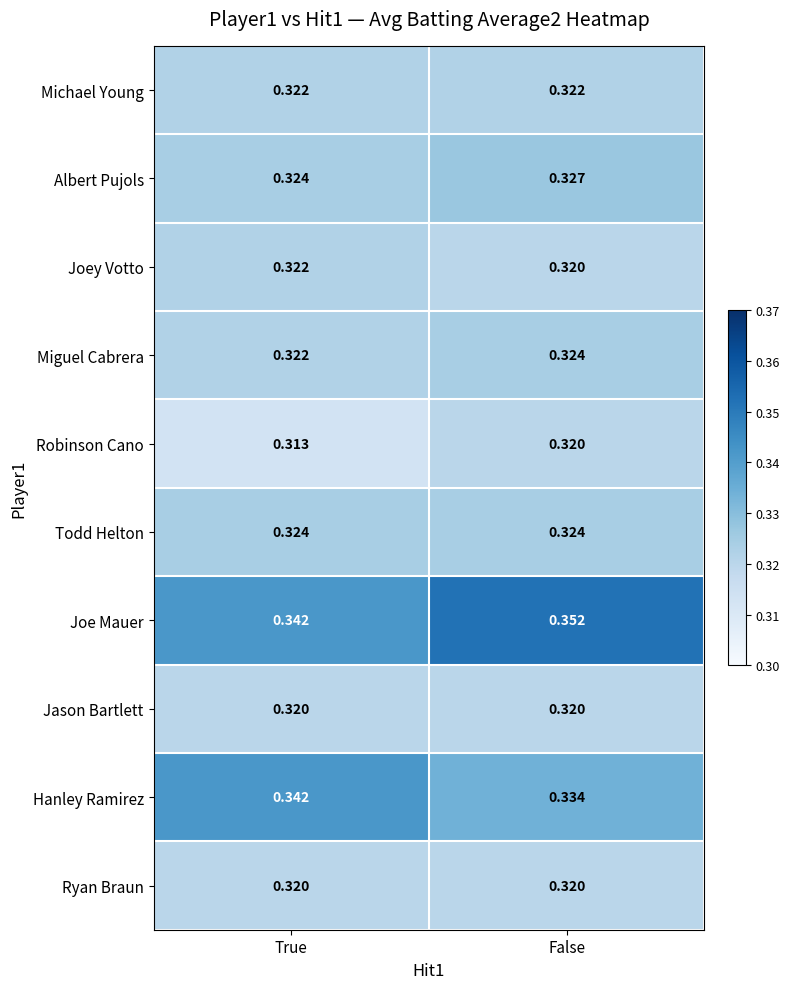

Which series has the largest range (max minus min)?

Joe Mauer